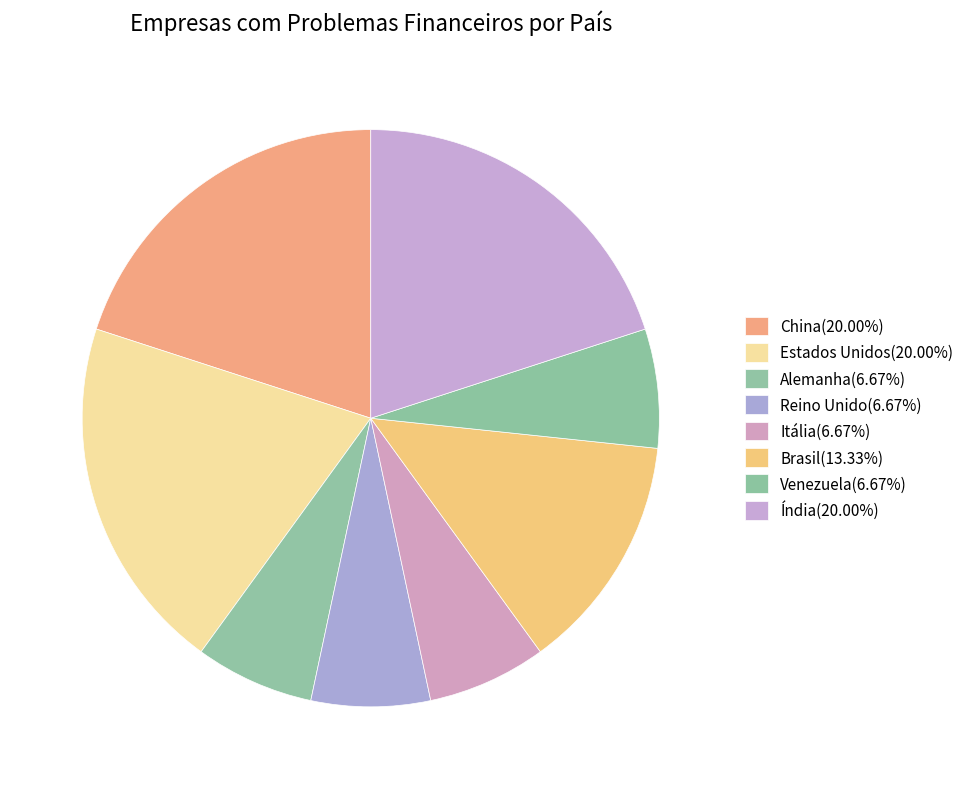

To the nearest percent, what is the difference between the Estados Unidos and Alemanha slice percentages?

13%